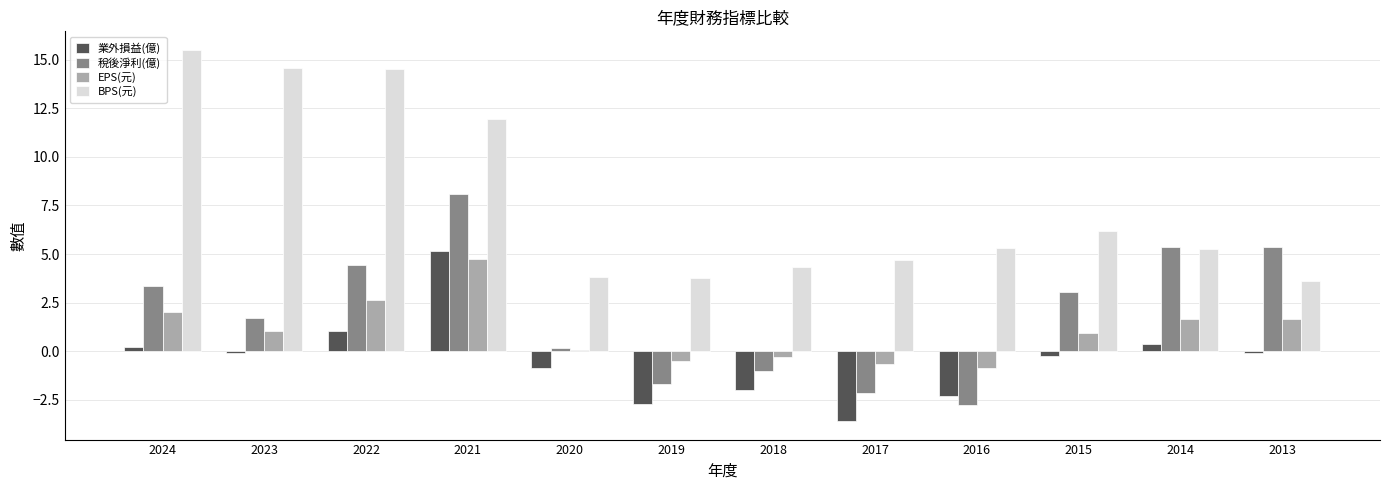

Which series has the largest range (max minus min)?

BPS(元)